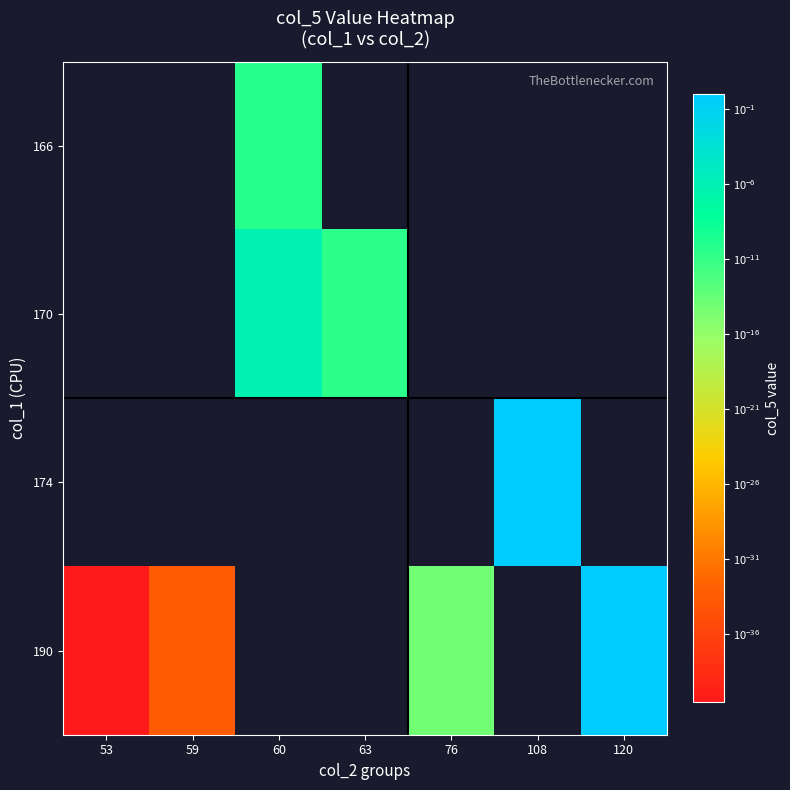

At which category does the chart reach its peak across all series?

108